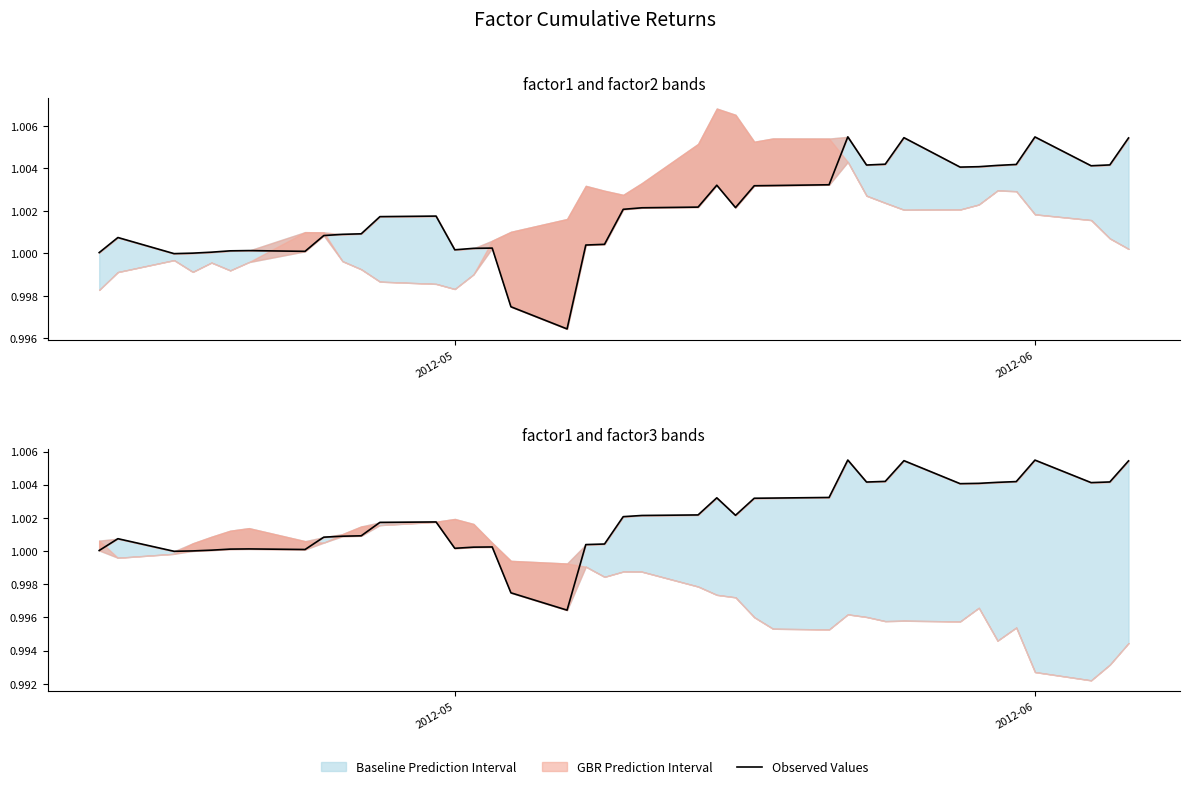

What is the average value?

1.0